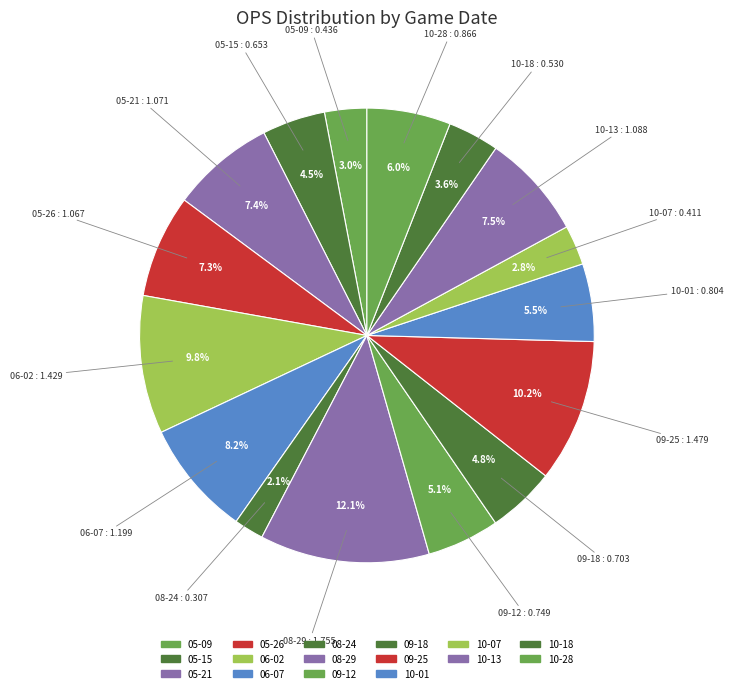

How many segments does this pie chart have?

16